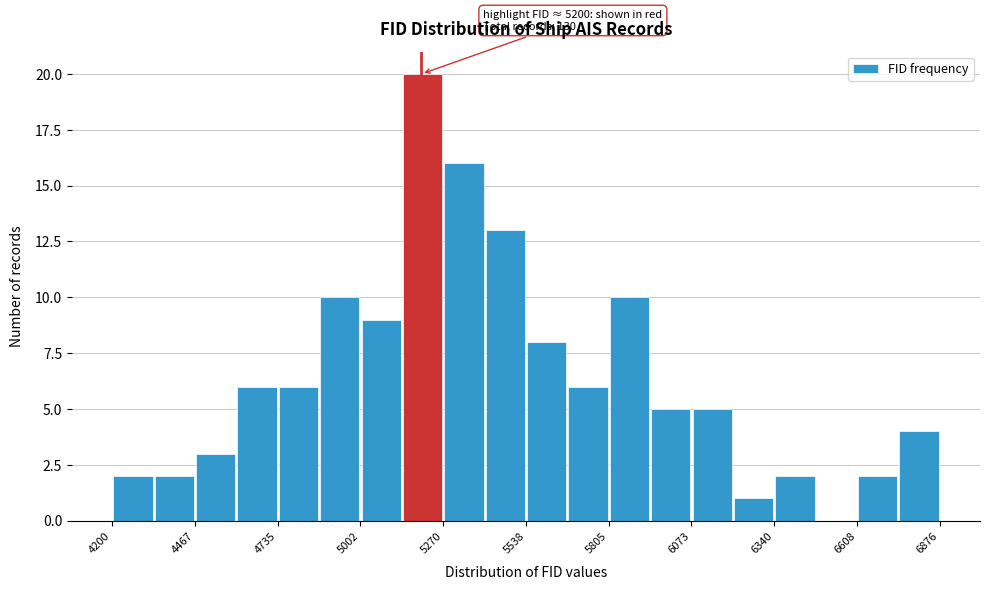

Read against the x-axis, roughly where is the centre of the tallest bar?

5200